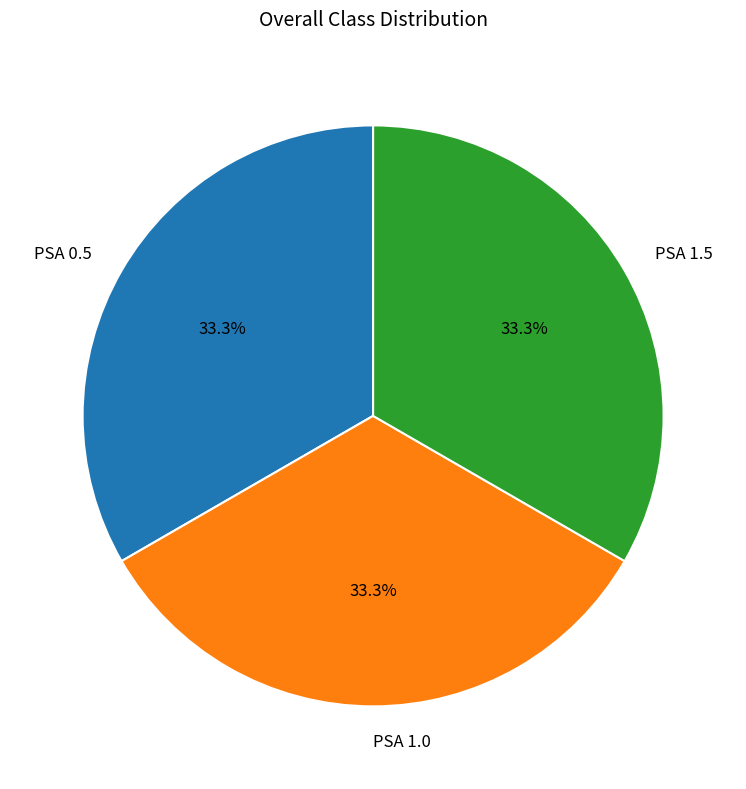

How many segments does this pie chart have?

3